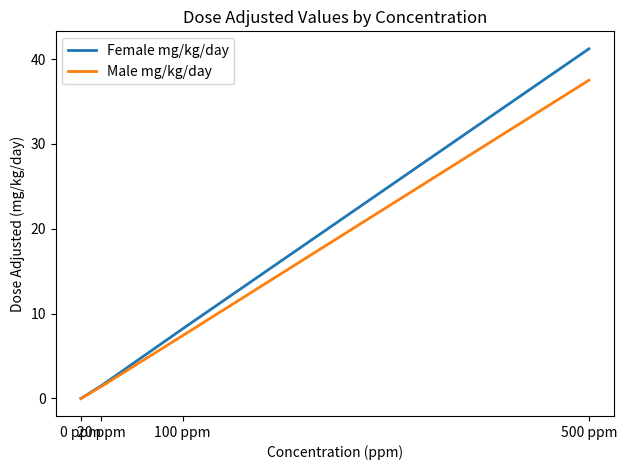

Reading left to right, what are all the values shown in this chart?

Female mg/kg/day: 0.0	1.5	8.2	41.2
Male mg/kg/day: 0.0	1.4	7.4	37.5